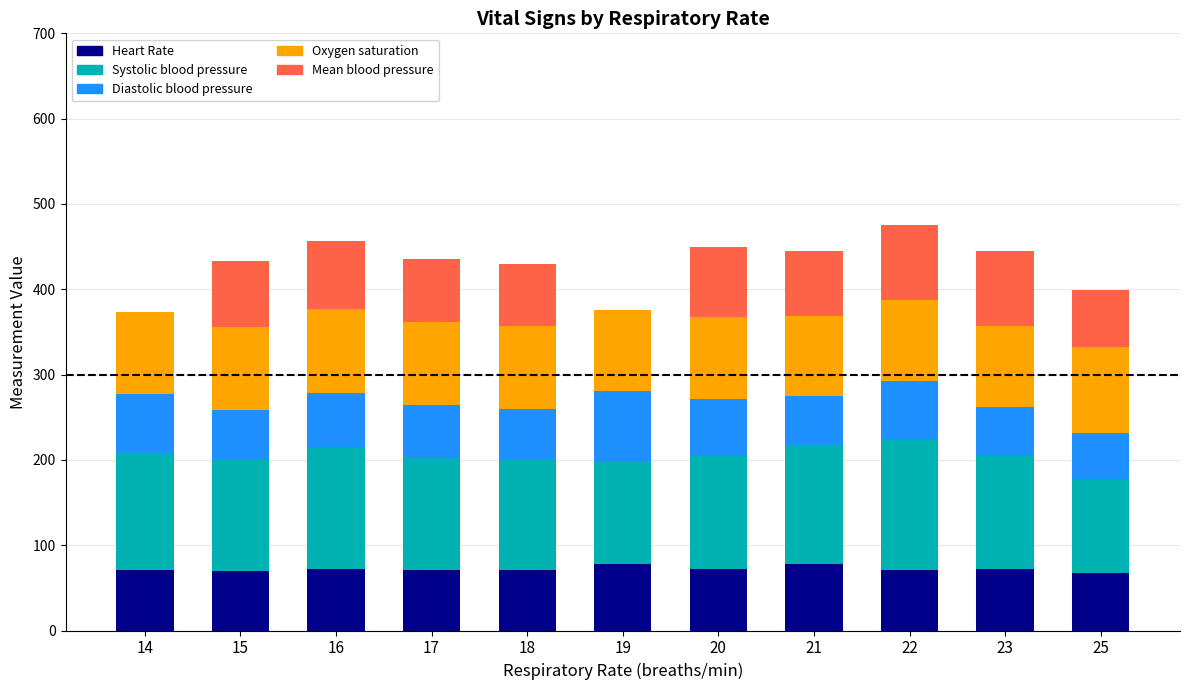

What is the sum of the Heart Rate values at 14 and 17?

142.5